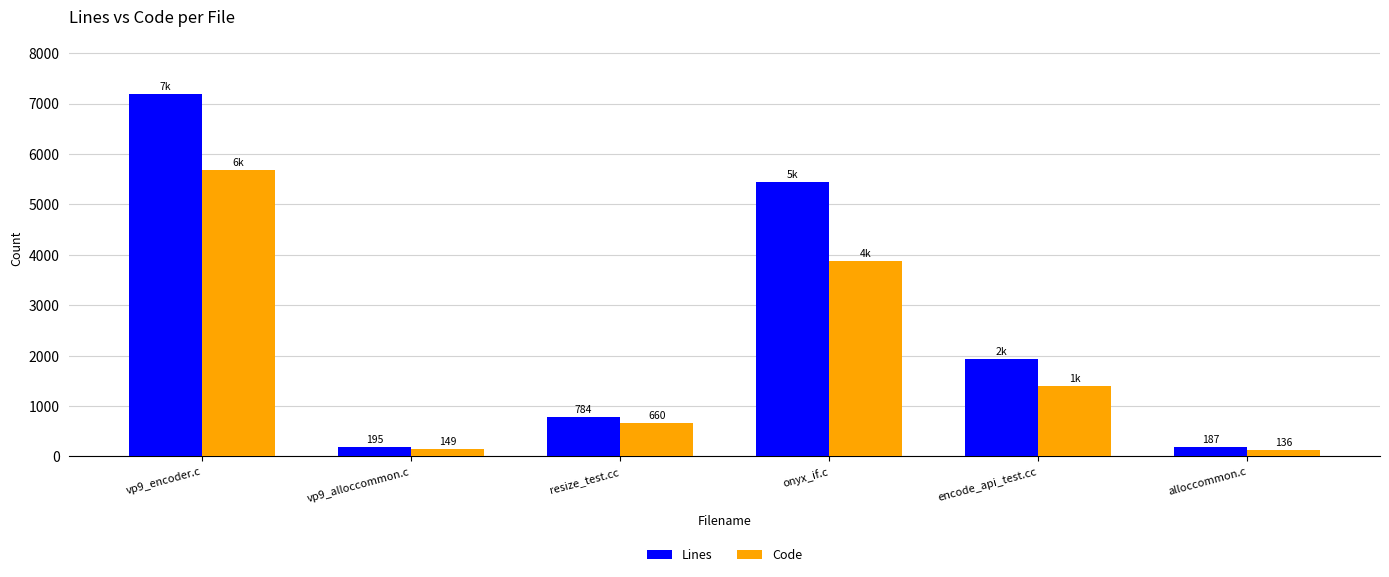

What value does the Code series have at onyx_if.c, to the nearest 100?

3900